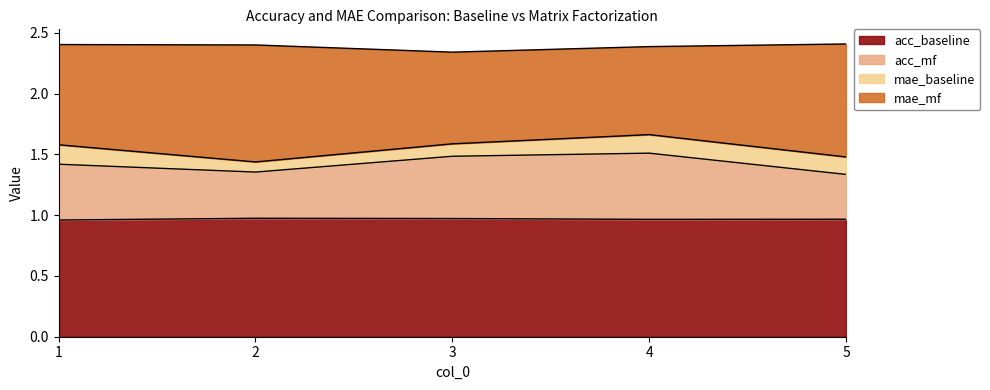

Does the chart display data point markers on the line(s)?

No